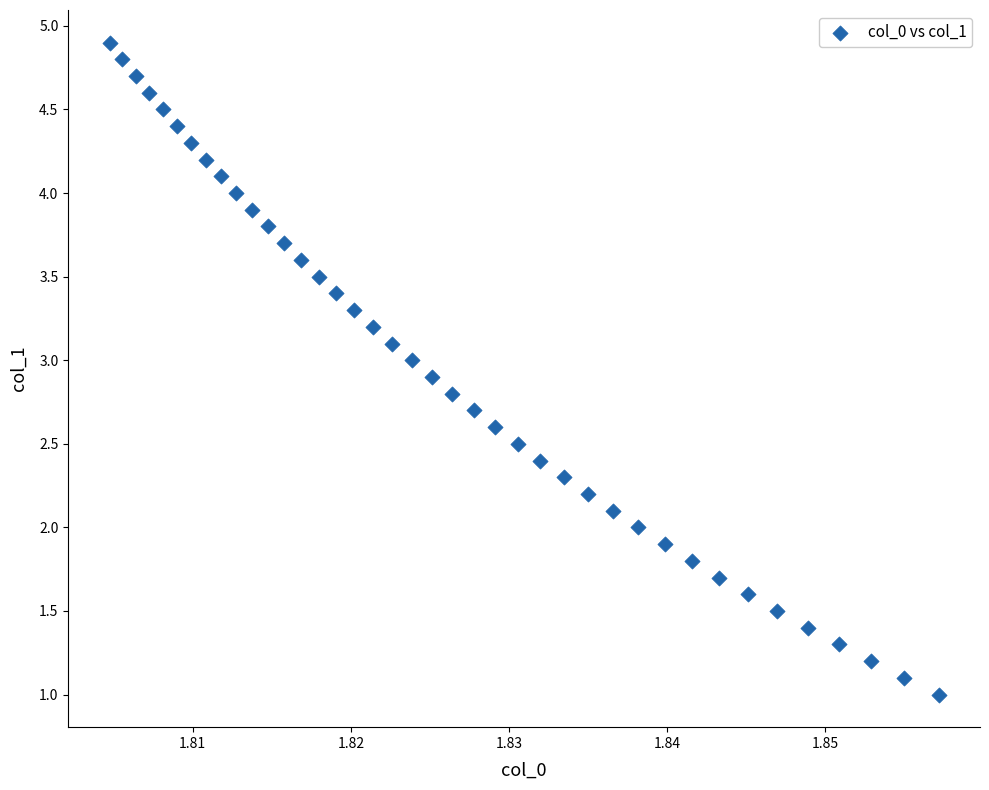

What is the range of Y values (max minus min)?

3.9